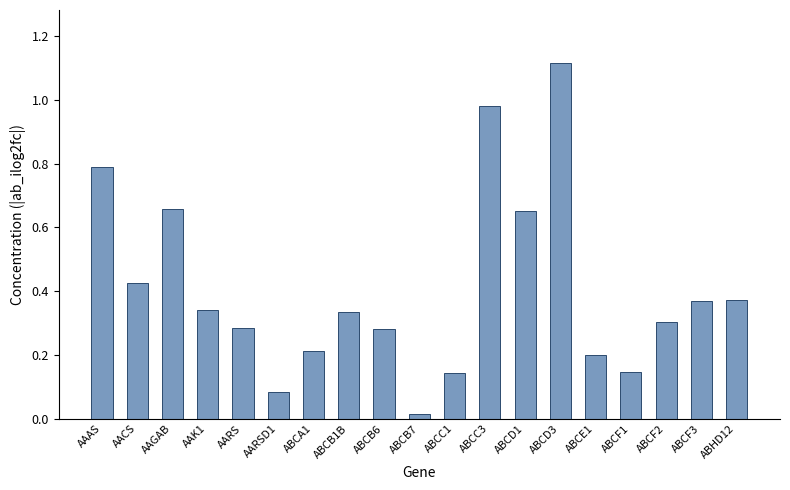

True or false: the data shows 0.1 at AAK1.

False